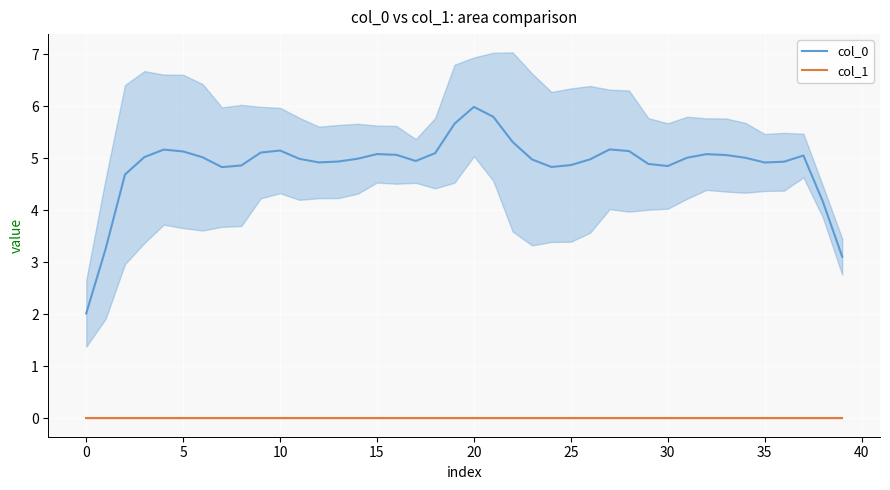

The value of col_0 at 0 is 3.6. True or false?

False